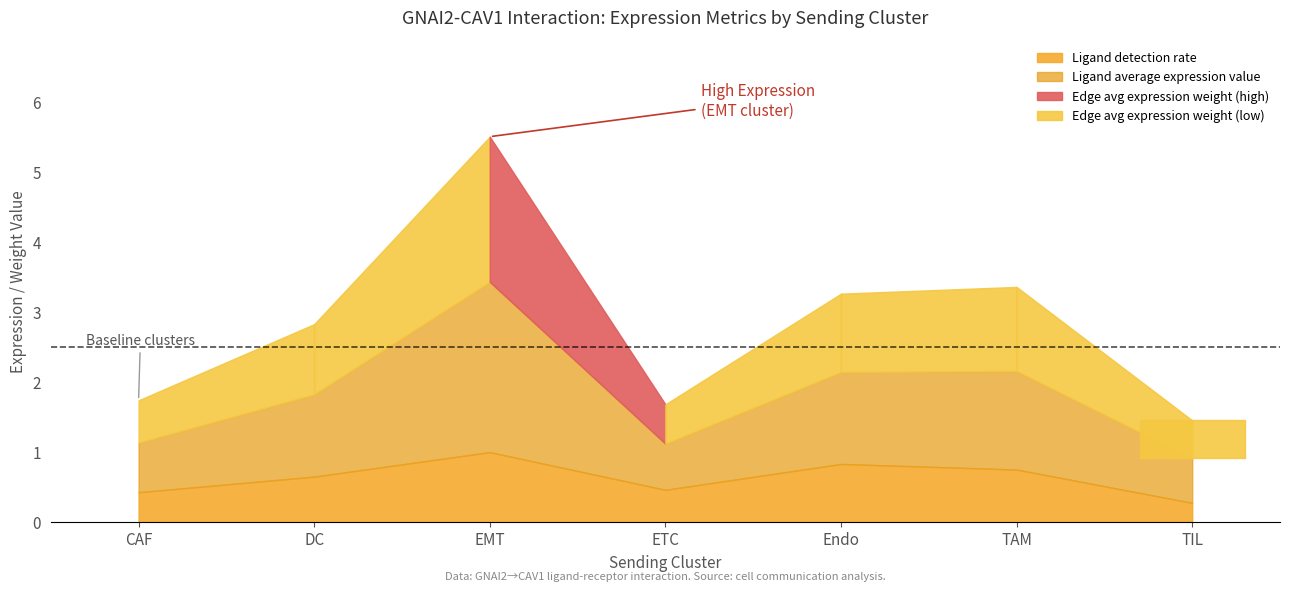

How many categories are shown in the chart?

7